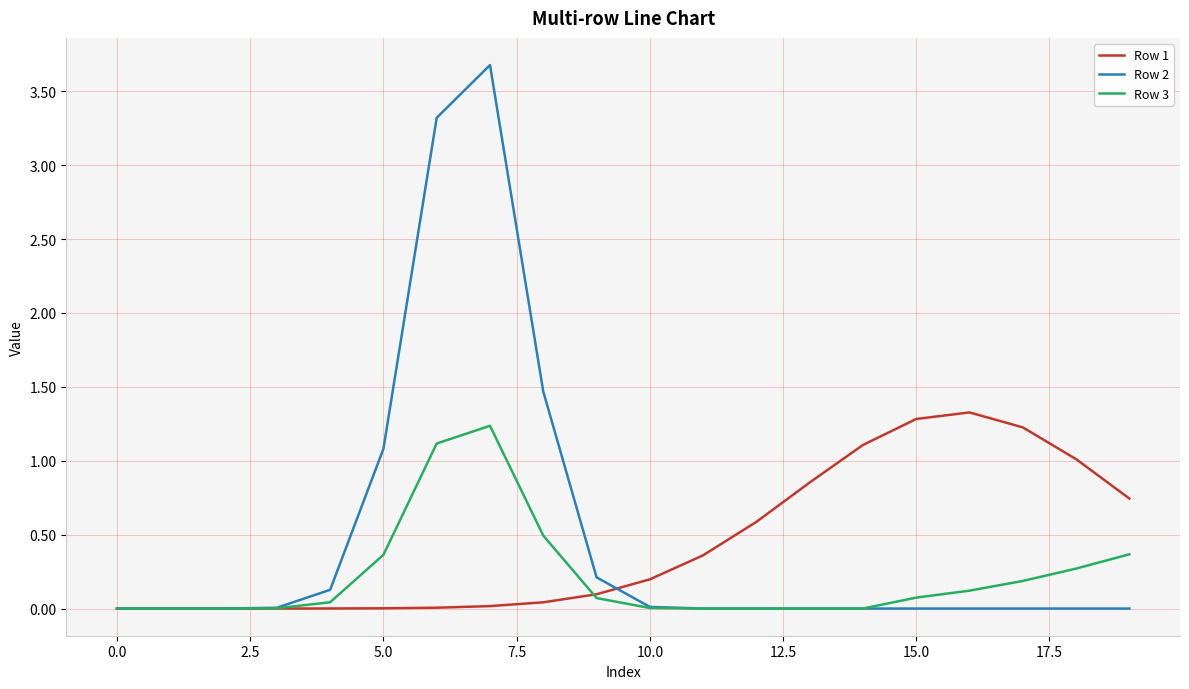

Which series has the largest range (max minus min)?

Row 2